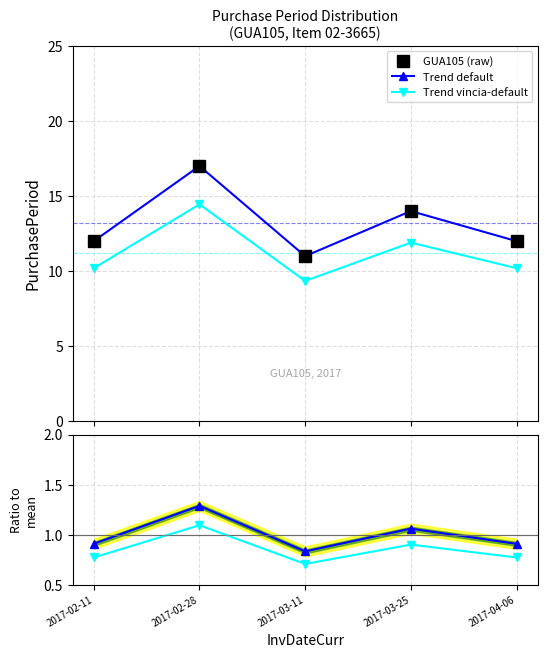

Reading left to right, list all the values displayed in this chart.

GUA105 (raw): 12.0	17.0	11.0	14.0	12.0
Trend default: 12.0	17.0	11.0	14.0	12.0
Trend vincia-default: 10.2	14.4	9.3	11.9	10.2
Ratio default: 0.9	1.3	0.8	1.1	0.9
Ratio vincia: 0.8	1.1	0.7	0.9	0.8